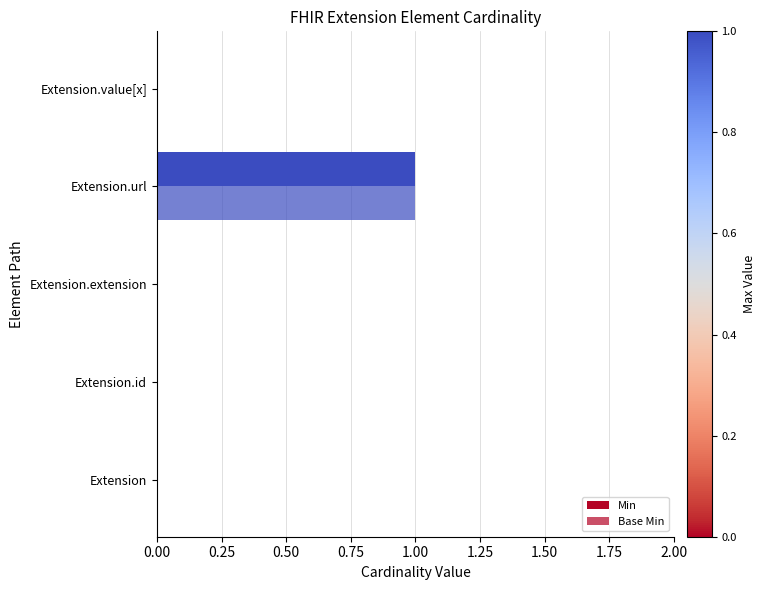

How many distinct data groups are displayed?

2